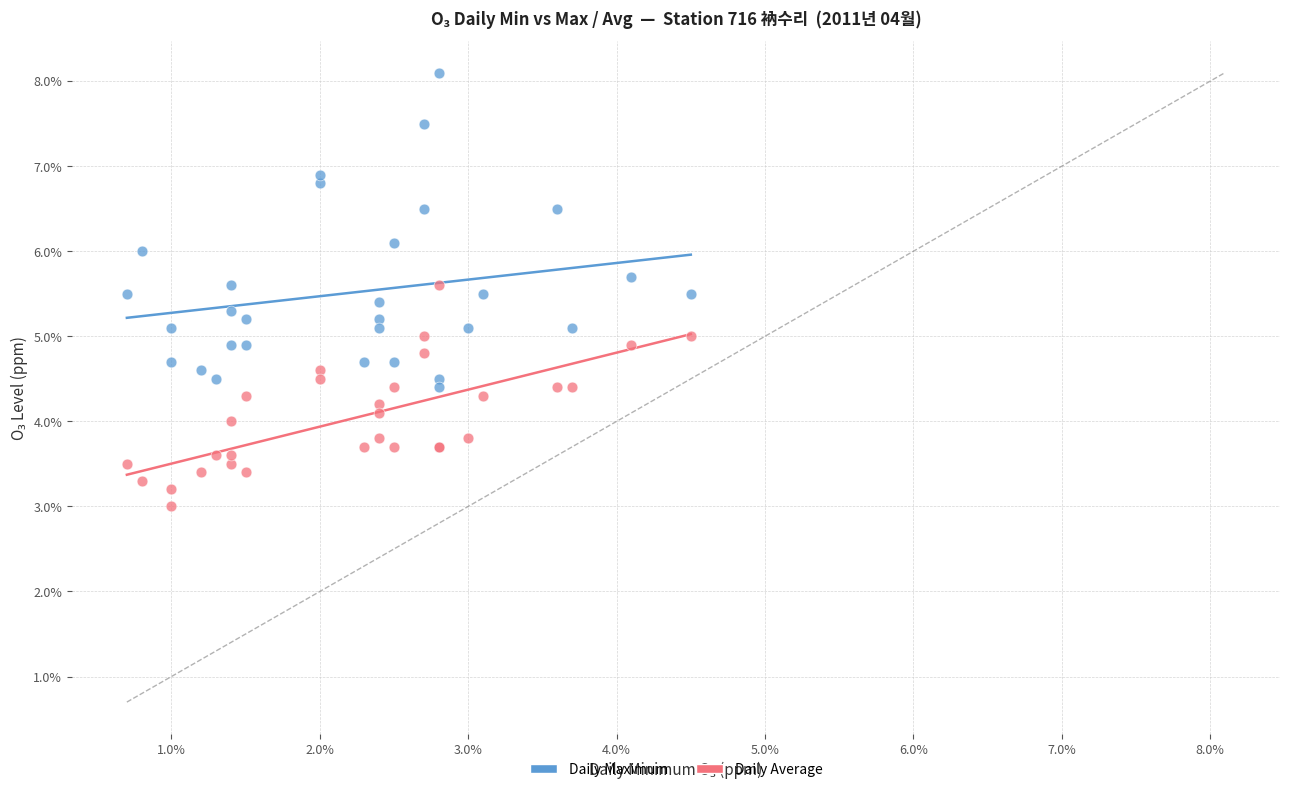

Which series has the largest Y range (max minus min)?

Daily Maximum